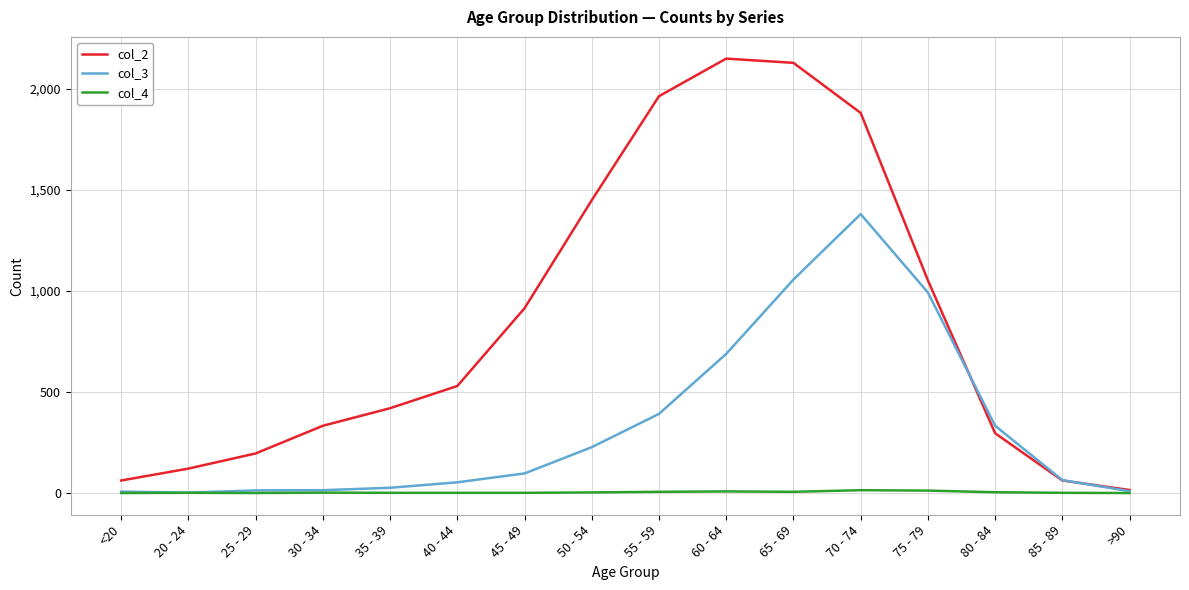

How many distinct data groups are displayed?

3